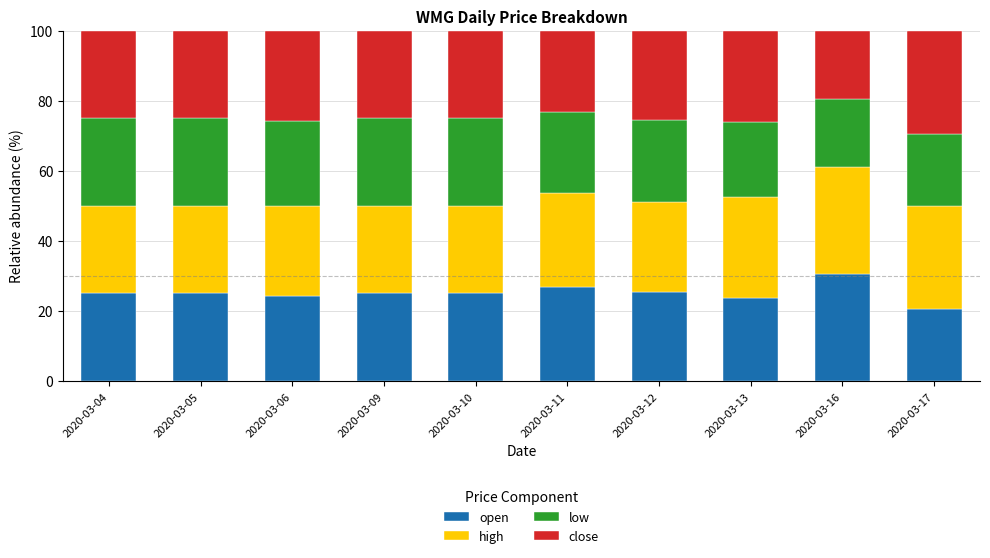

What are all the series names shown in the legend?

open, high, low, close